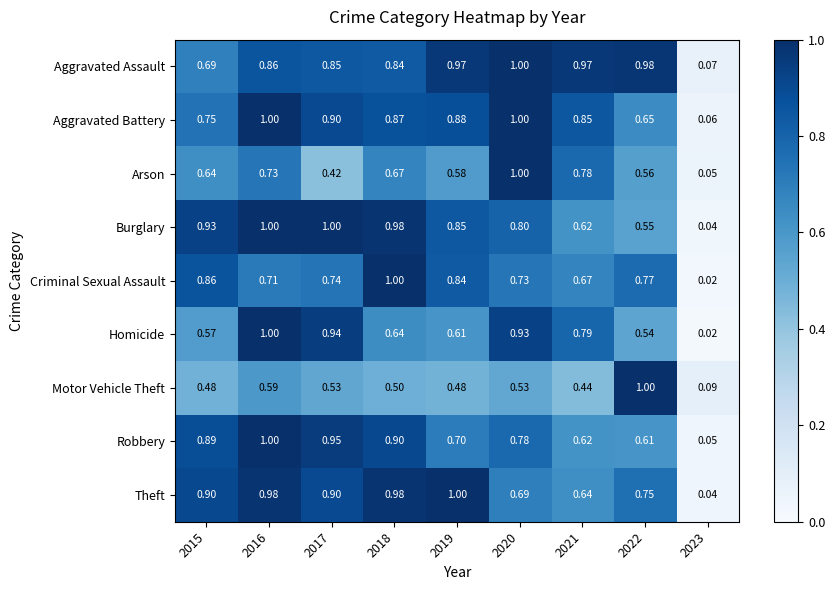

Is the value of Criminal Sexual Assault at 2019 greater than the value of Theft at 2016?

No